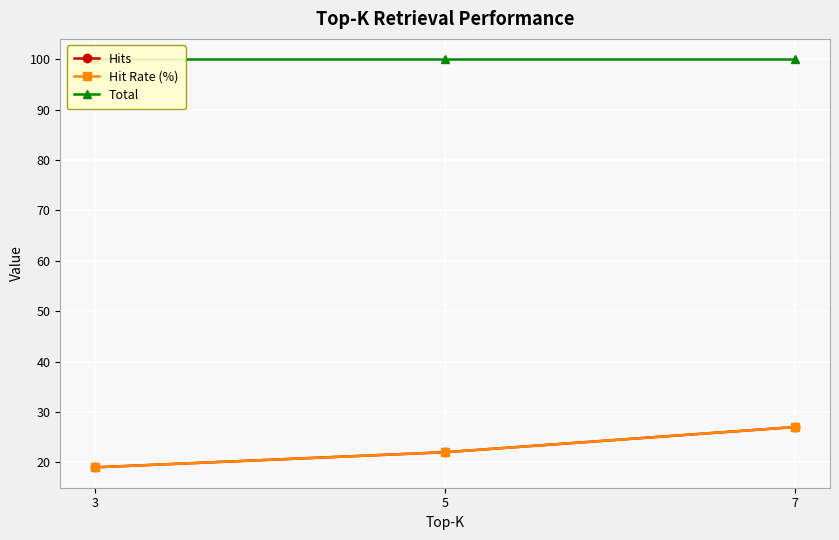

Which series has the widest spread of values?

Hits